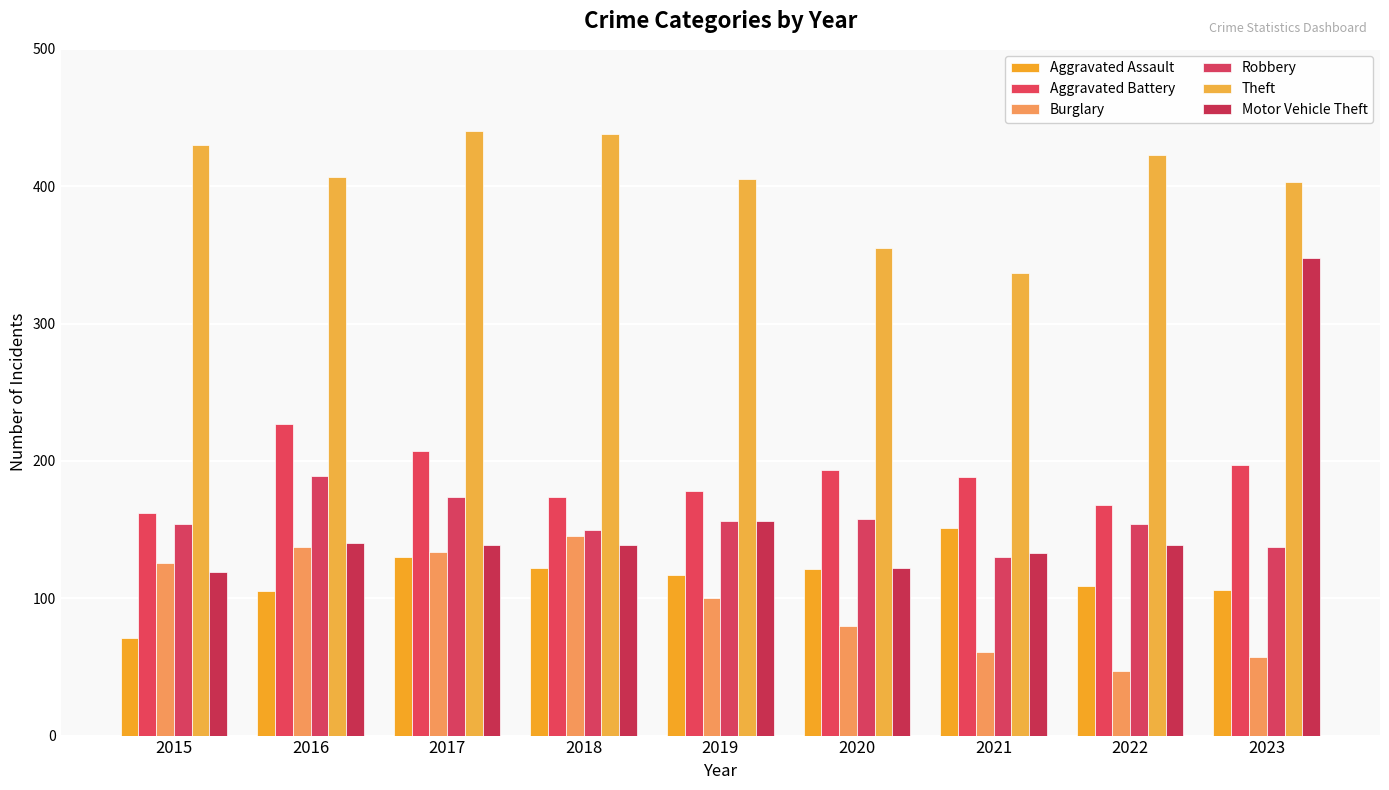

At how many categories does at least one series exceed 392?

7